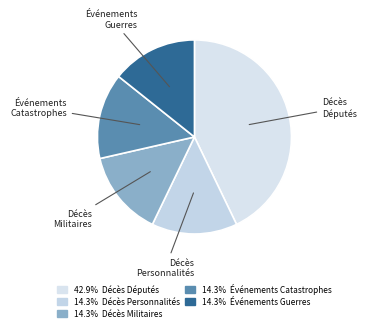

Which category has the biggest portion of the pie?

Décès